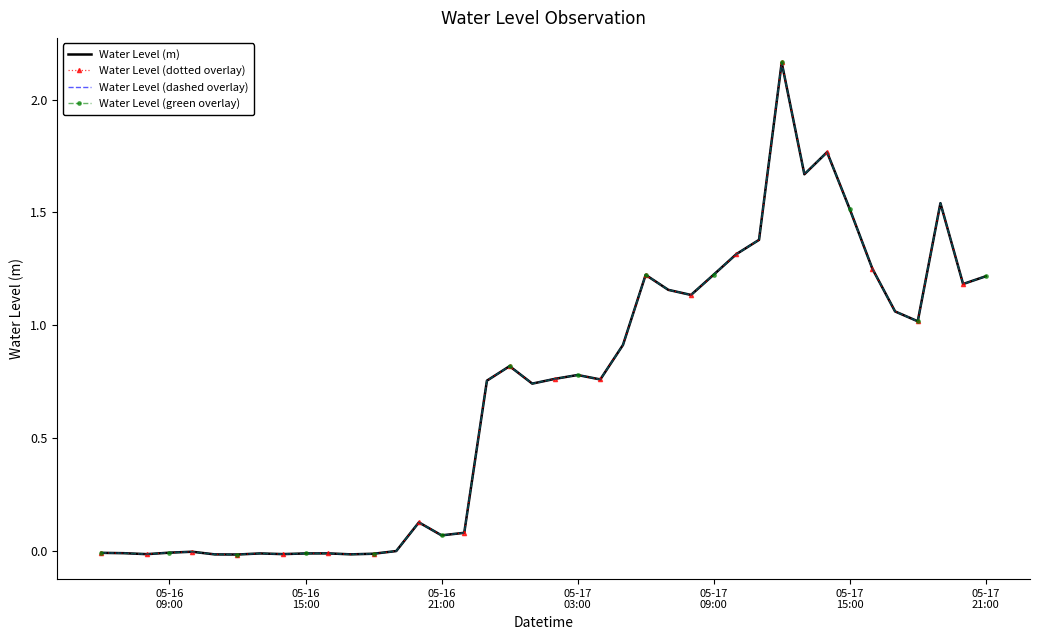

Reading right to left, transcribe all the data shown in this chart.

Water Level (m): 1.2	1.2	1.5	1.0	1.1	1.3	1.5	1.8	1.7	2.2	1.4	1.3	1.2	1.1	1.2	1.2	0.9	0.8	0.8	0.8	0.7	0.8	0.8	0.1	0.1	0.1	0.0	-0.0	-0.0	-0.0	-0.0	-0.0	-0.0	-0.0	-0.0	-0.0	-0.0	-0.0	-0.0	-0.0
Water Level (dotted overlay): 1.2	1.2	1.5	1.0	1.1	1.3	1.5	1.8	1.7	2.2	1.4	1.3	1.2	1.1	1.2	1.2	0.9	0.8	0.8	0.8	0.7	0.8	0.8	0.1	0.1	0.1	0.0	-0.0	-0.0	-0.0	-0.0	-0.0	-0.0	-0.0	-0.0	-0.0	-0.0	-0.0	-0.0	-0.0
Water Level (dashed overlay): 1.2	1.2	1.5	1.0	1.1	1.3	1.5	1.8	1.7	2.2	1.4	1.3	1.2	1.1	1.2	1.2	0.9	0.8	0.8	0.8	0.7	0.8	0.8	0.1	0.1	0.1	0.0	-0.0	-0.0	-0.0	-0.0	-0.0	-0.0	-0.0	-0.0	-0.0	-0.0	-0.0	-0.0	-0.0
Water Level (green overlay): 1.2	1.2	1.5	1.0	1.1	1.3	1.5	1.8	1.7	2.2	1.4	1.3	1.2	1.1	1.2	1.2	0.9	0.8	0.8	0.8	0.7	0.8	0.8	0.1	0.1	0.1	0.0	-0.0	-0.0	-0.0	-0.0	-0.0	-0.0	-0.0	-0.0	-0.0	-0.0	-0.0	-0.0	-0.0